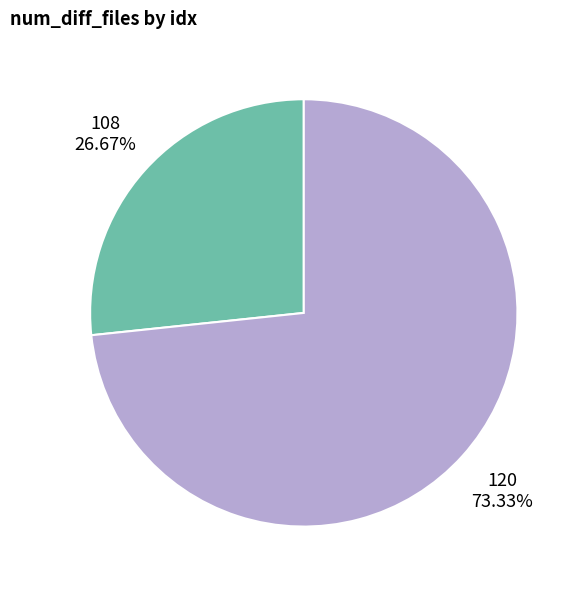

What is the majority slice?

120